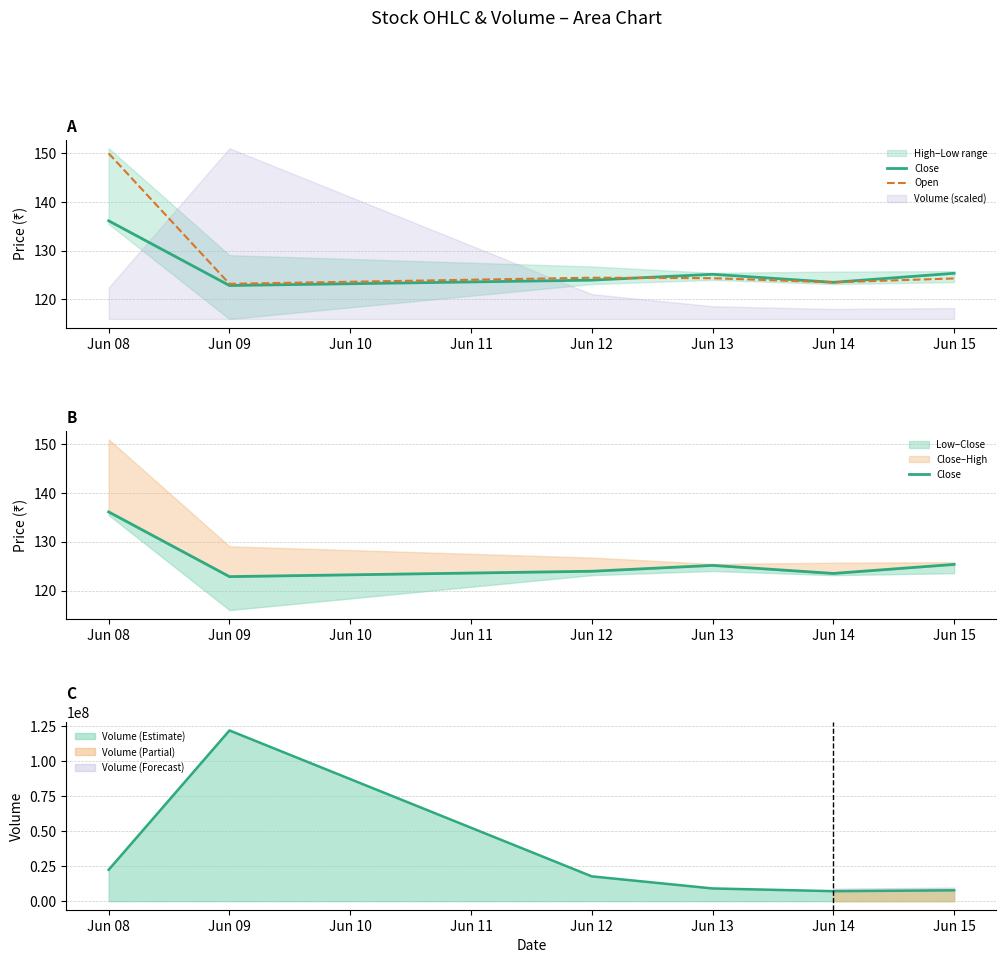

At which label is Volume (Estimate) closest to 64661290?

Jun 08